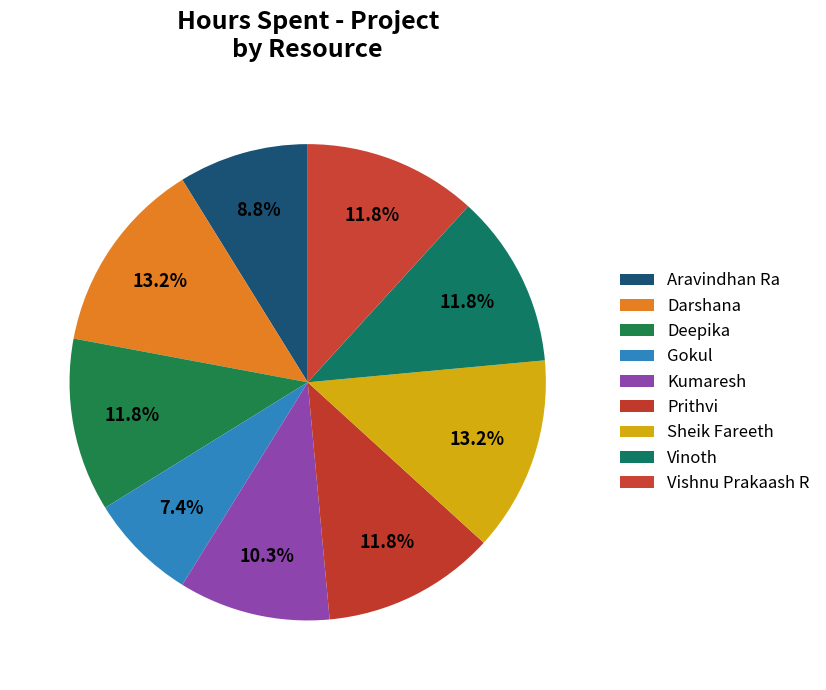

Which category has the biggest portion of the pie?

Darshana